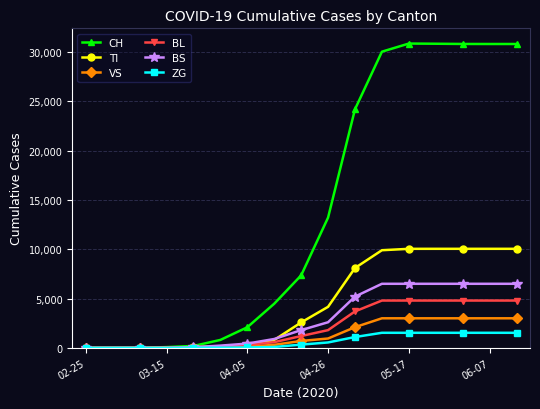

What is the maximum value shown in the chart?

30867